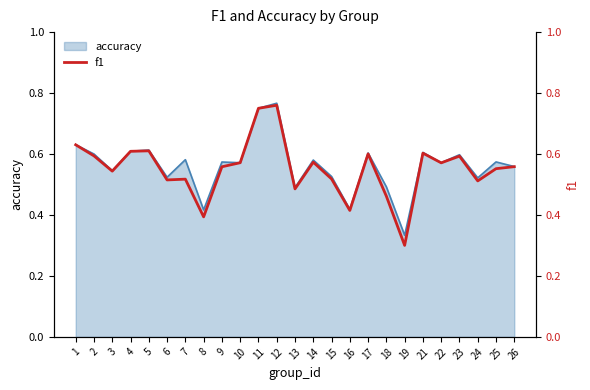

Read the value at 13.

0.5